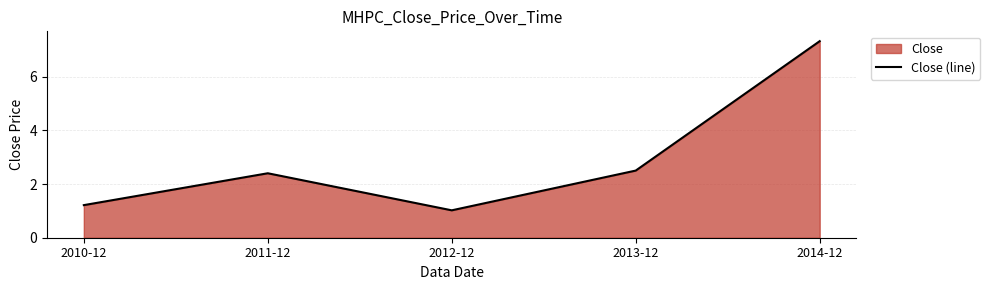

What is the difference between the maximum and minimum values?

6.3